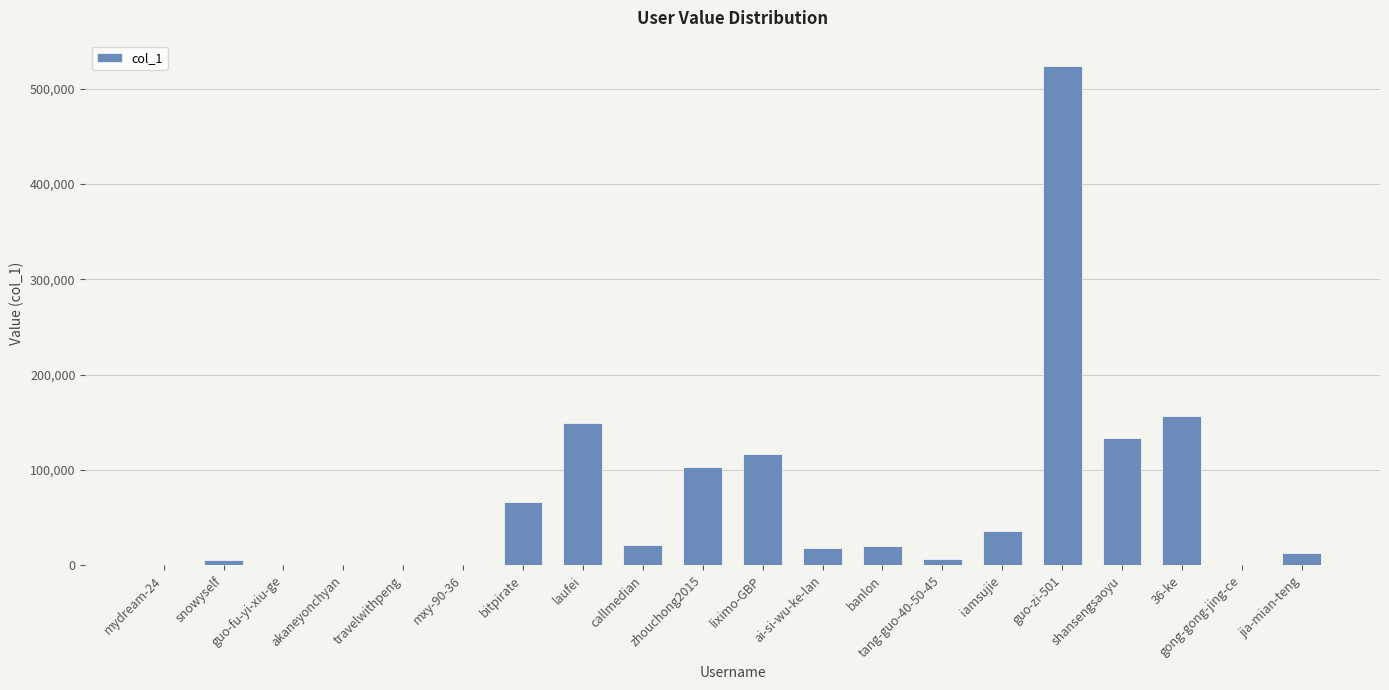

How many series are shown in this chart?

1